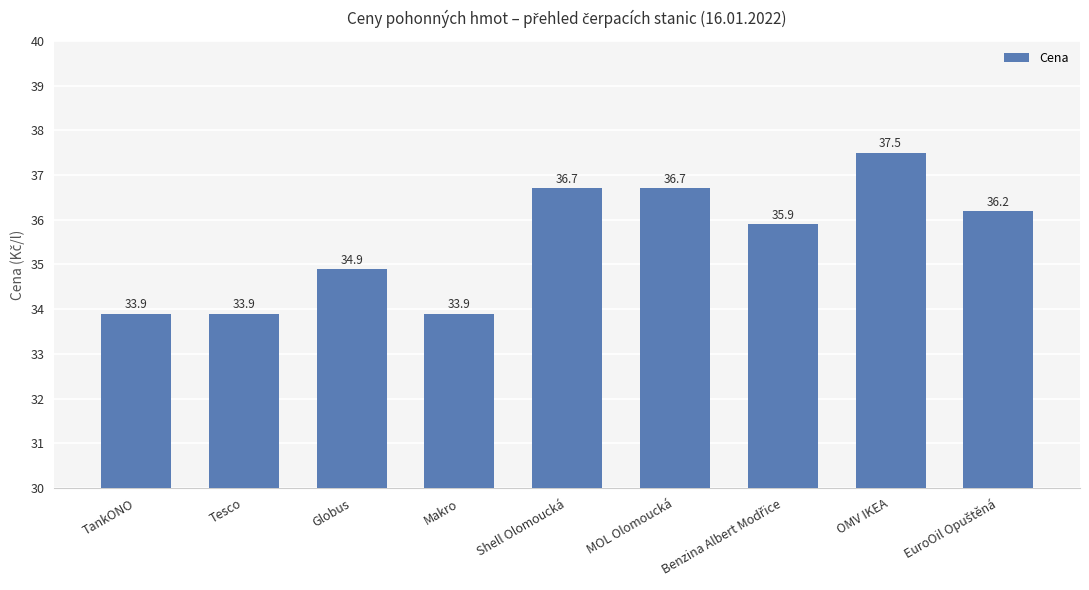

What is the difference between the maximum and minimum values?

3.6